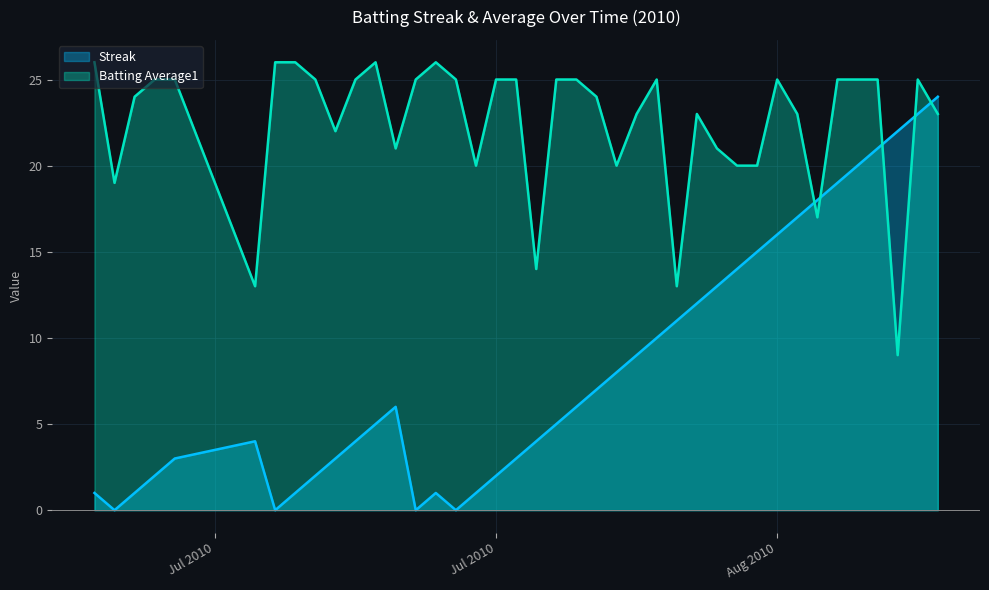

What is the highest value of the Streak series?

24.0